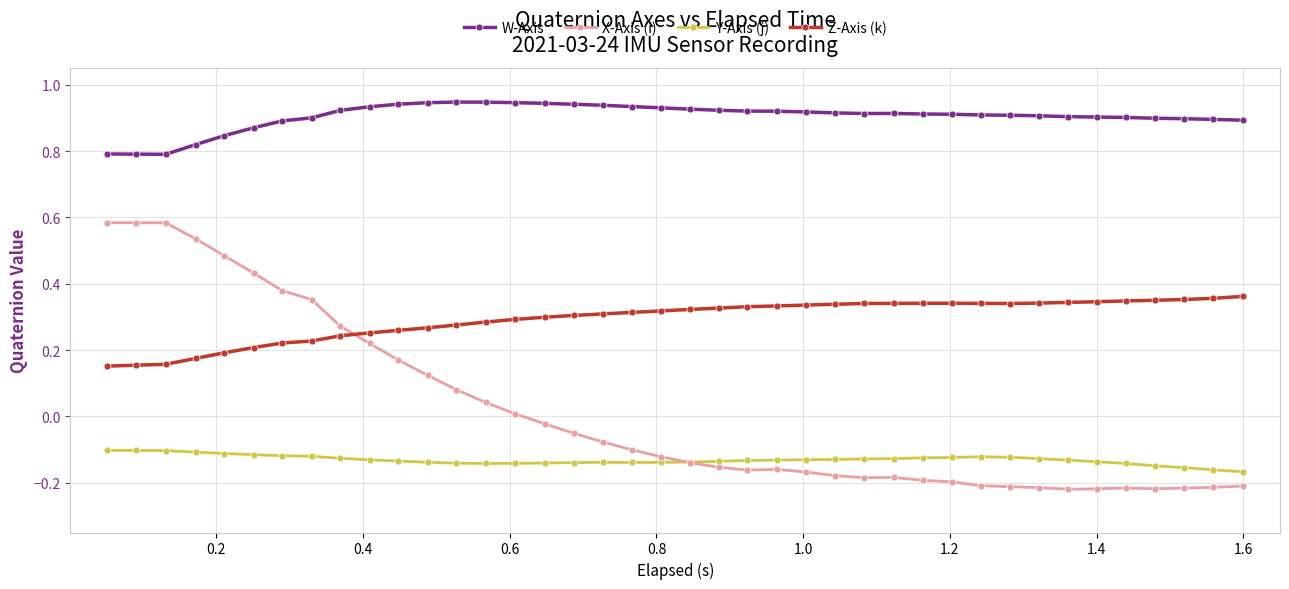

How many intersections are there between X-Axis (i) and Y-Axis (j)?

1